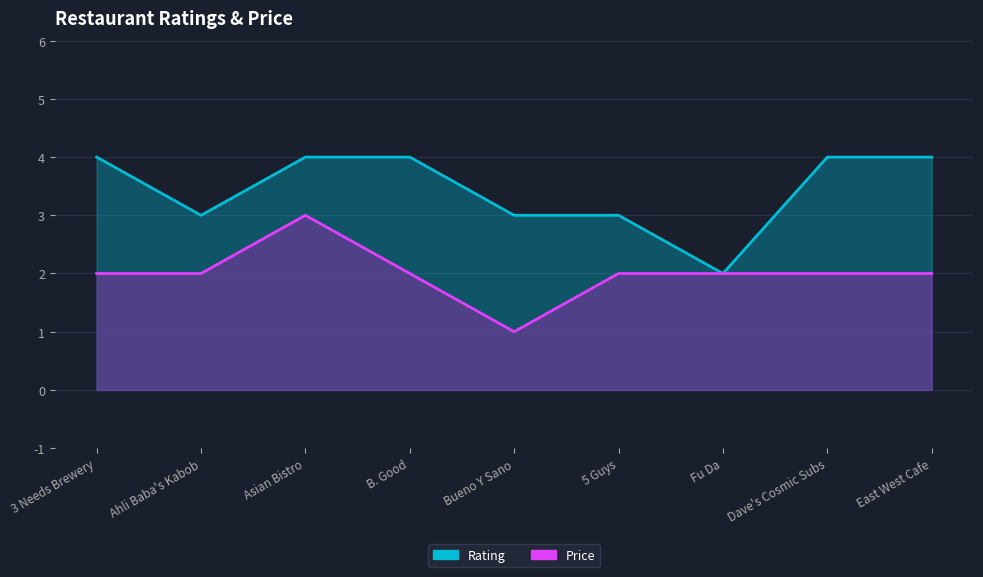

The value of Rating at East West Cafe is 6. True or false?

False